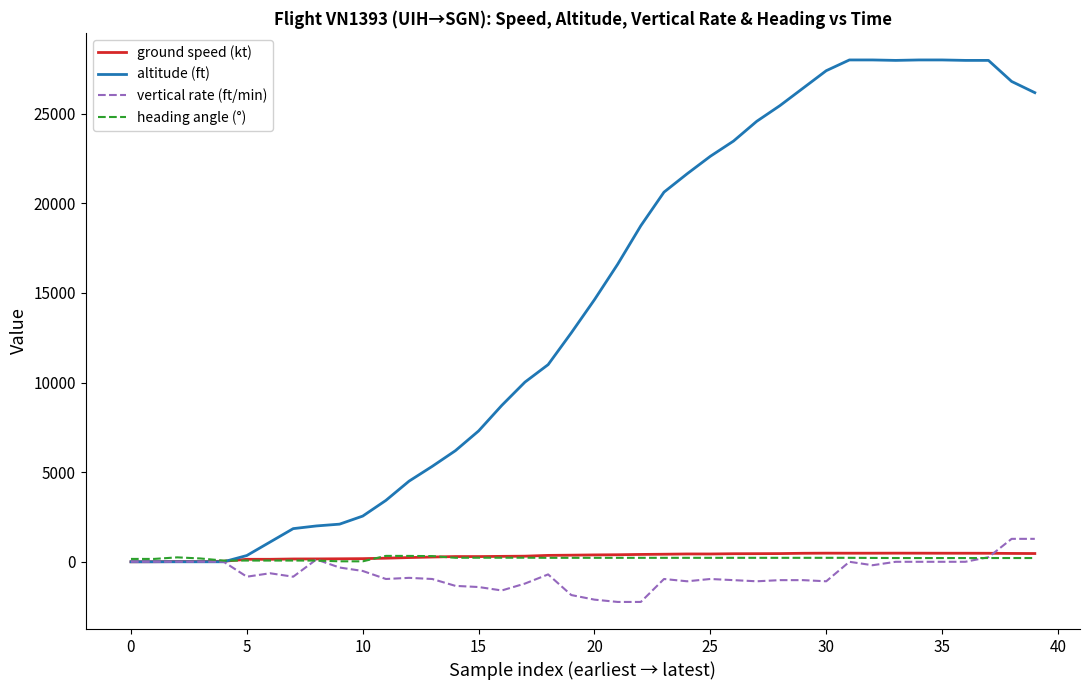

Which series has the widest spread of values?

altitude (ft)